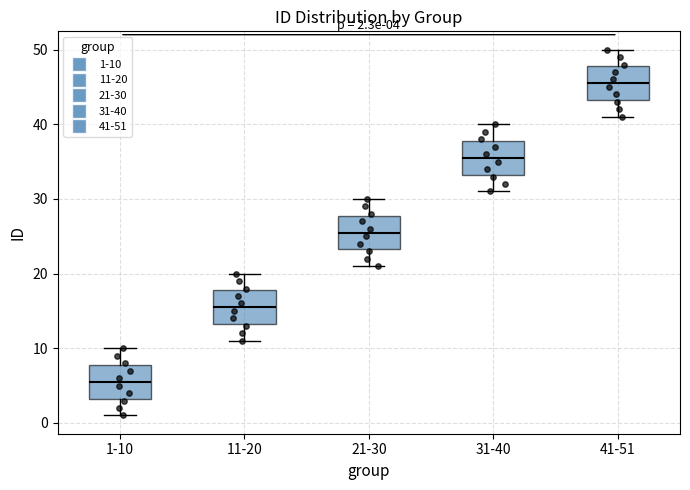

Which box has the highest median line?

41-51